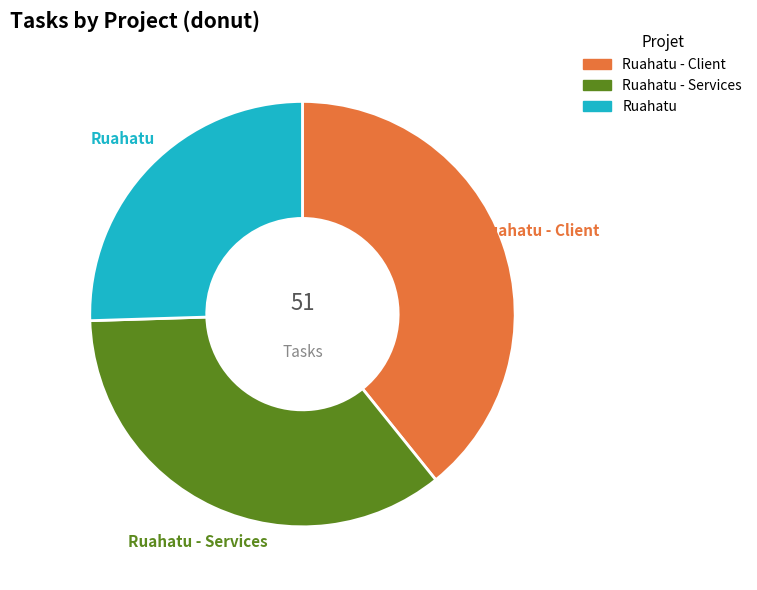

Does any single category account for the majority?

No